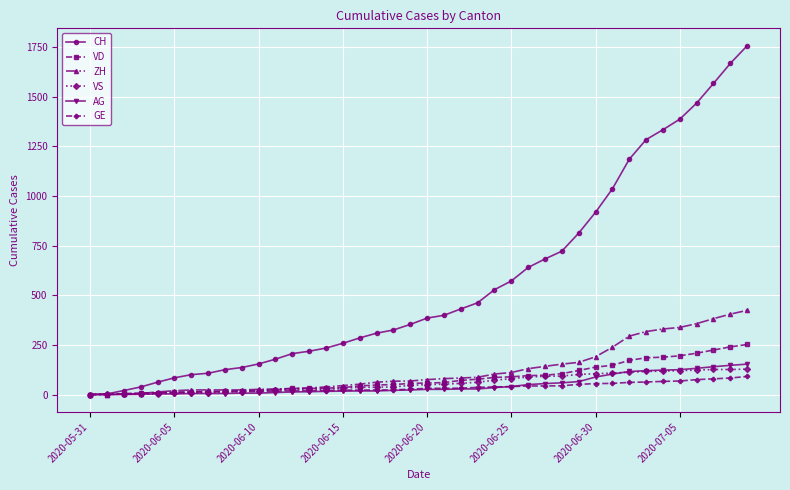

Which series ends up on top after the final intersection of VS and AG?

AG